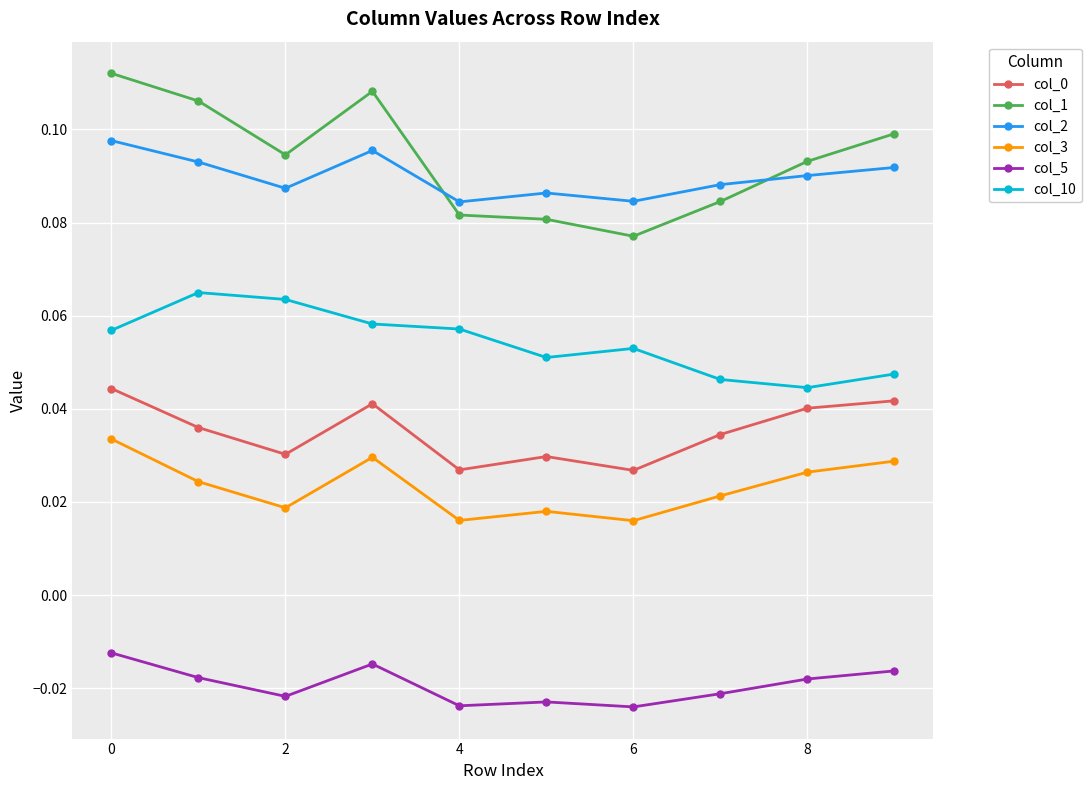

At how many categories does at least one series exceed 0?

10